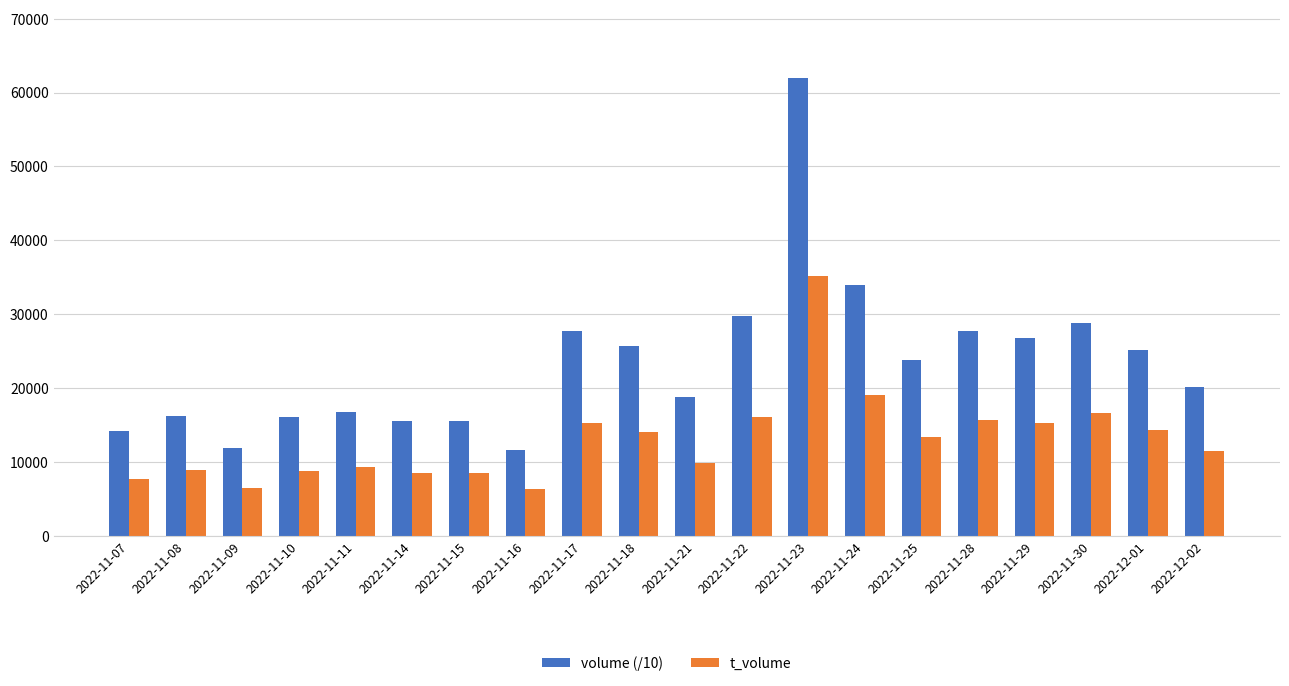

Which series has the widest spread of values?

volume (/10)